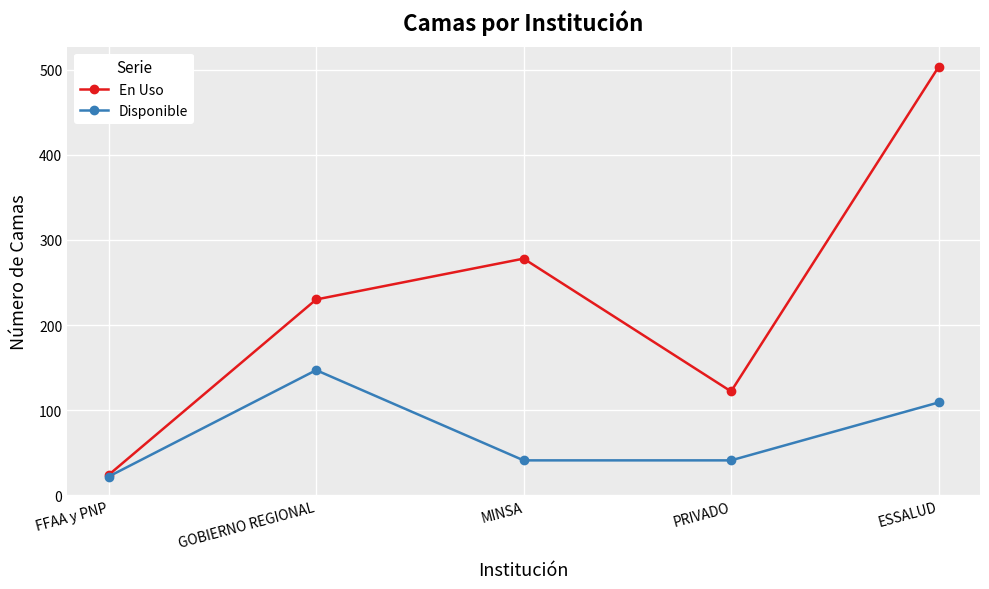

Which category has the highest value across all series?

ESSALUD